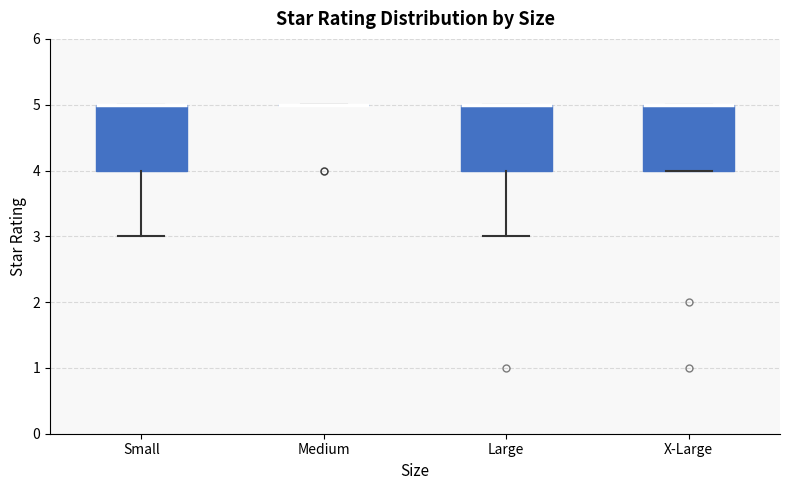

Where is the upper edge of the box for X-Large on the y-axis? The values are not printed on the chart, so give them approximately, as read against the axis.

5